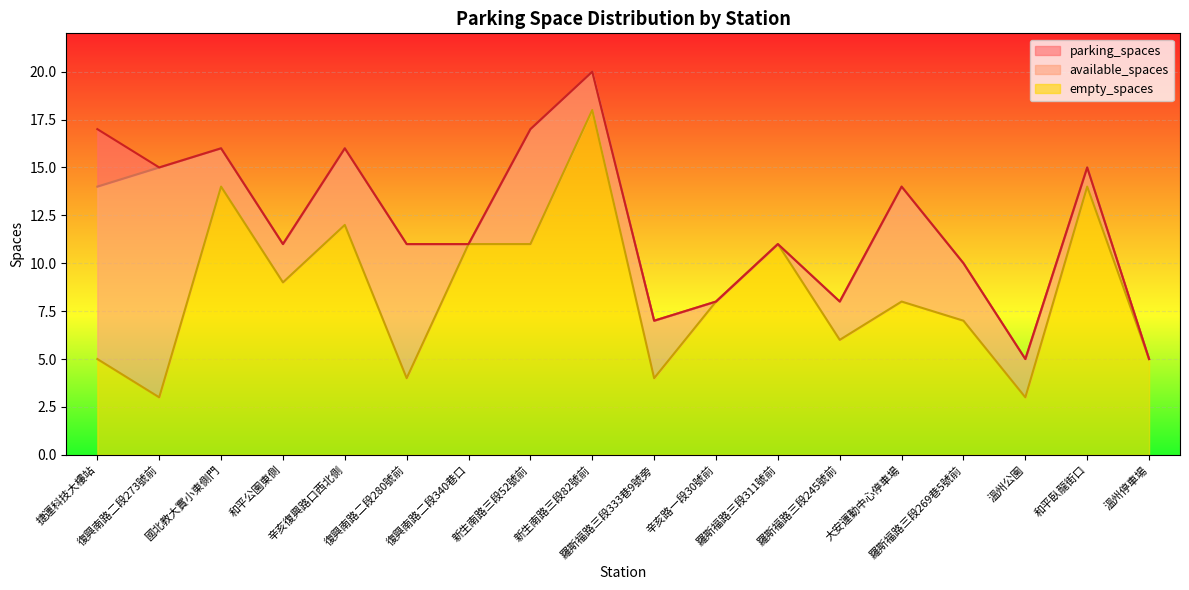

Reading left to right, transcribe all the data shown in this chart.

parking_spaces: 17	15	16	11	16	11	11	17	20	7	8	11	8	14	10	5	15	5
empty_spaces: 5	3	14	9	12	4	11	11	18	4	8	11	6	8	7	3	14	5